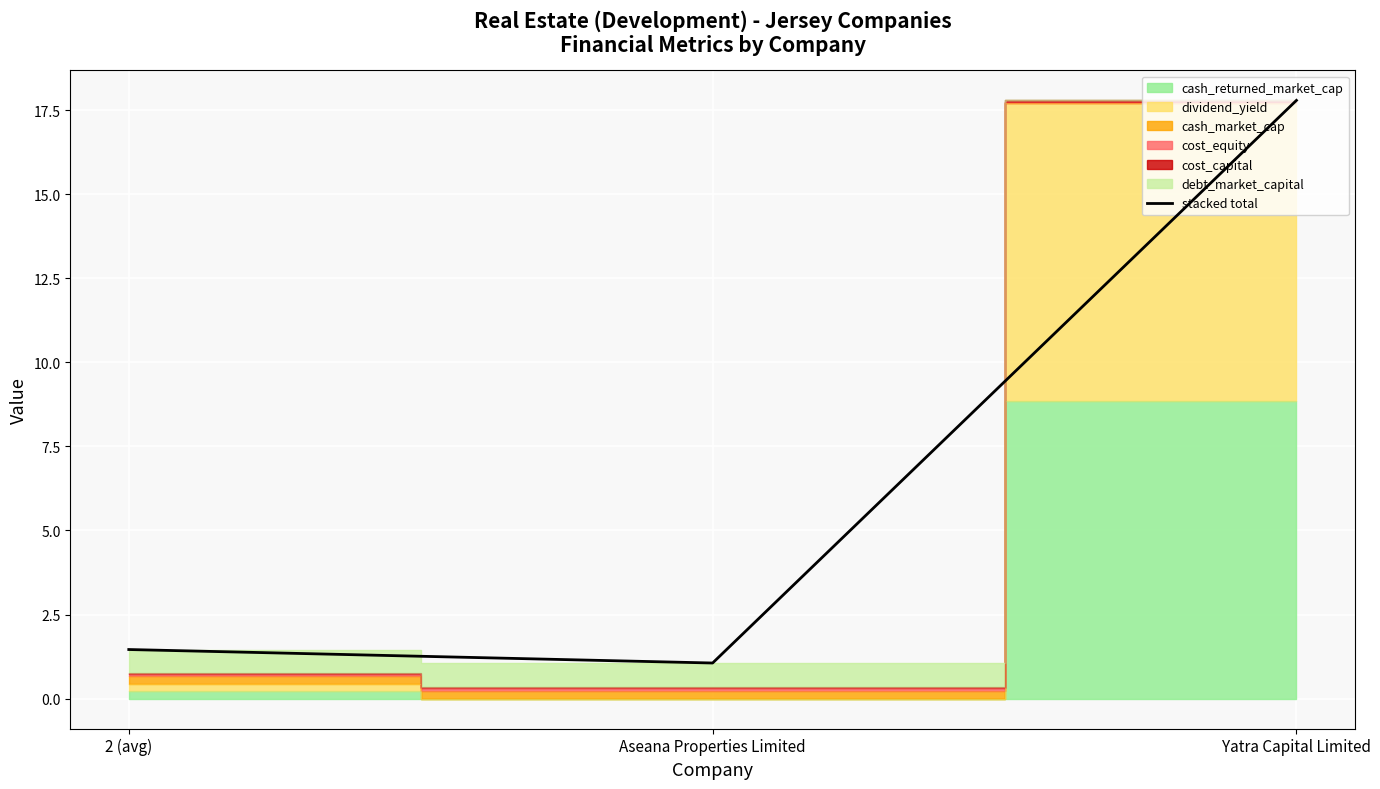

How many lines are shown in the chart?

1